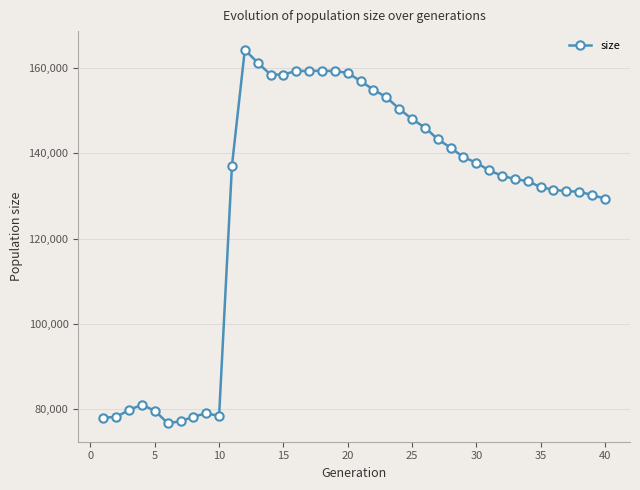

What is the difference between the second highest and second lowest values?

84338